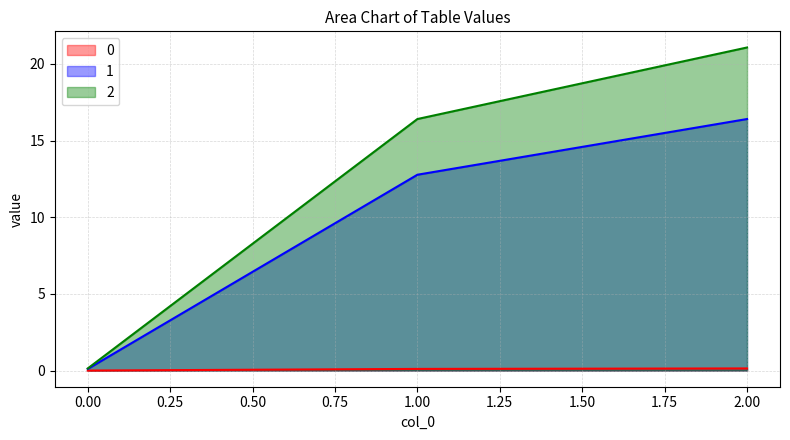

Is the value of 0 at 0 greater than the value of 2 at 0?

Yes